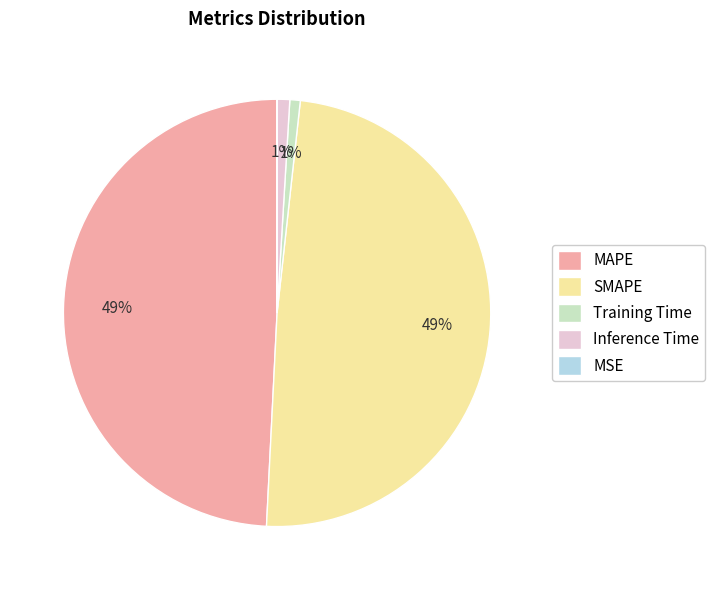

Is it true that SMAPE is 38% of the pie?

False